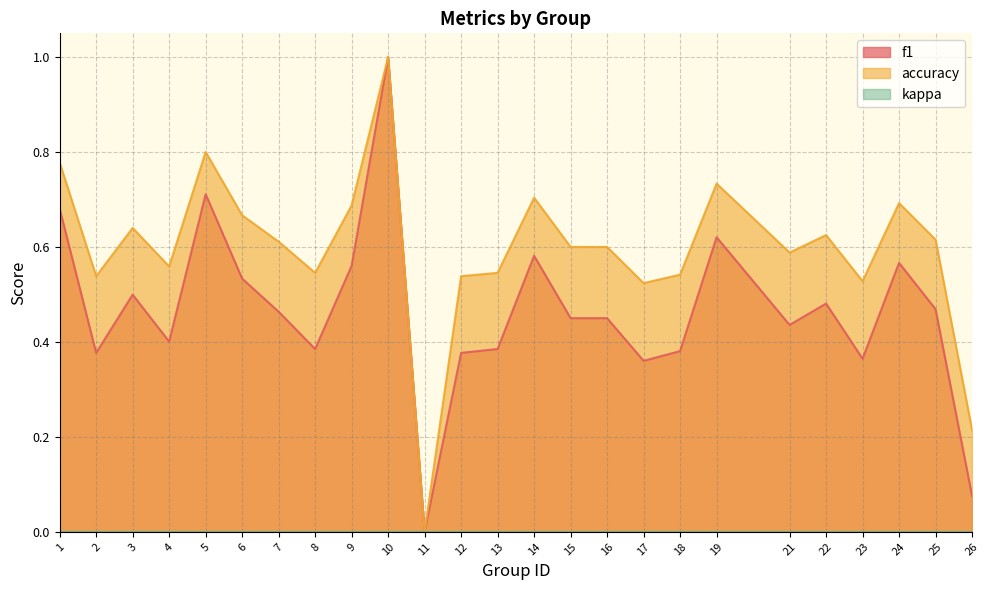

True or false: accuracy and f1 intersect in this chart.

False